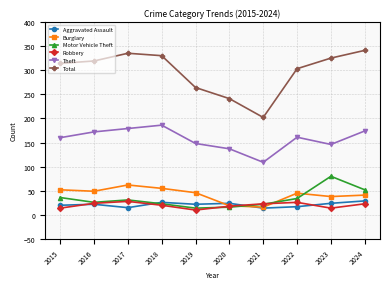

Which series has the largest total across all categories?

Total